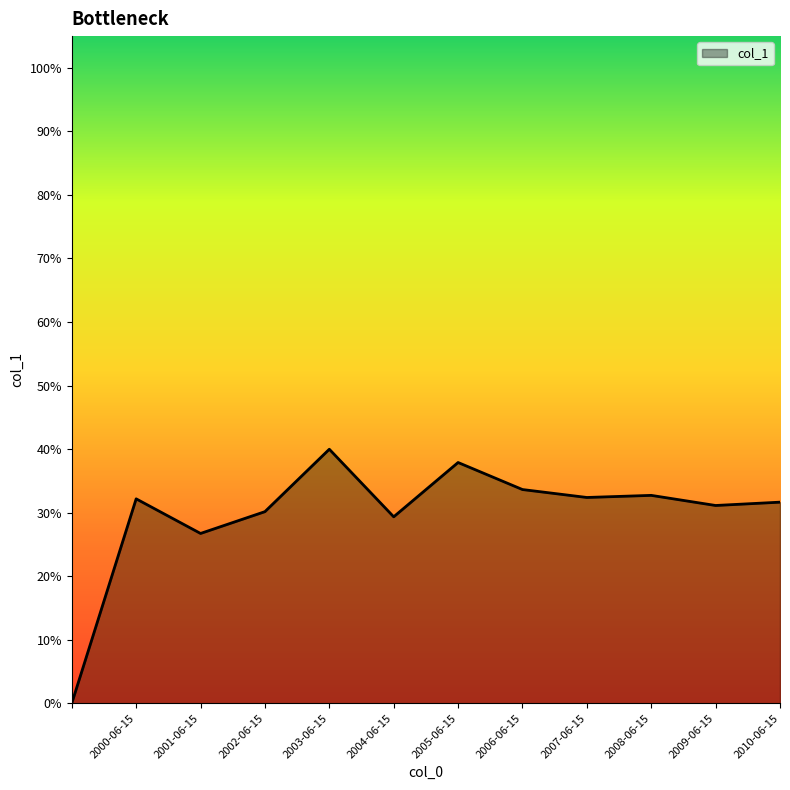

Count the values in the range 0 to 1.

12